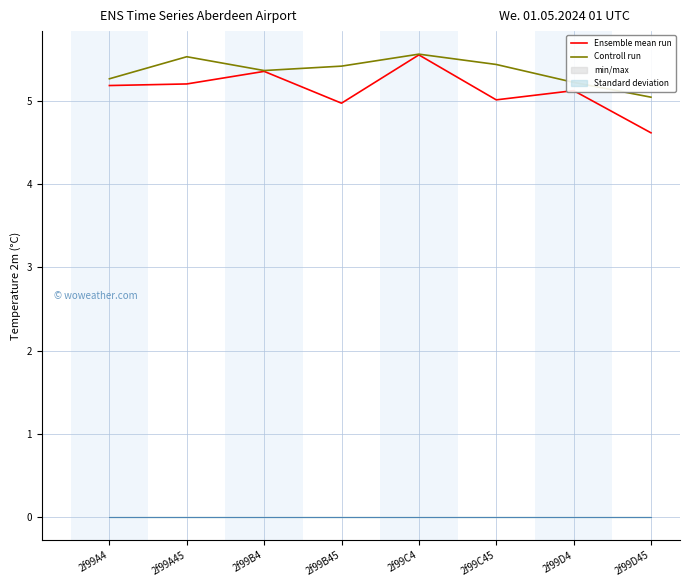

Does the chart display data point markers on the line(s)?

No